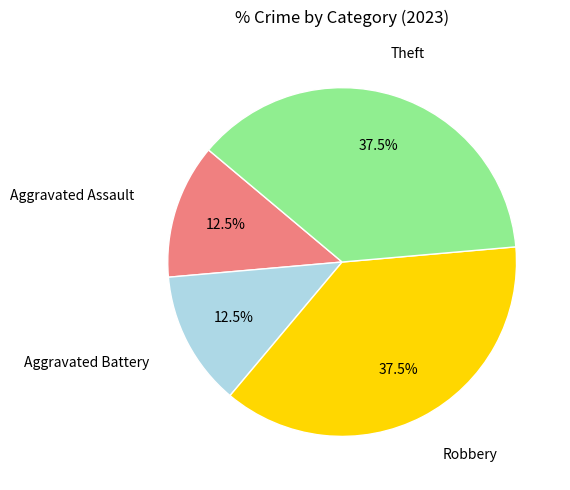

Is there any slice that represents more than half of the pie?

No